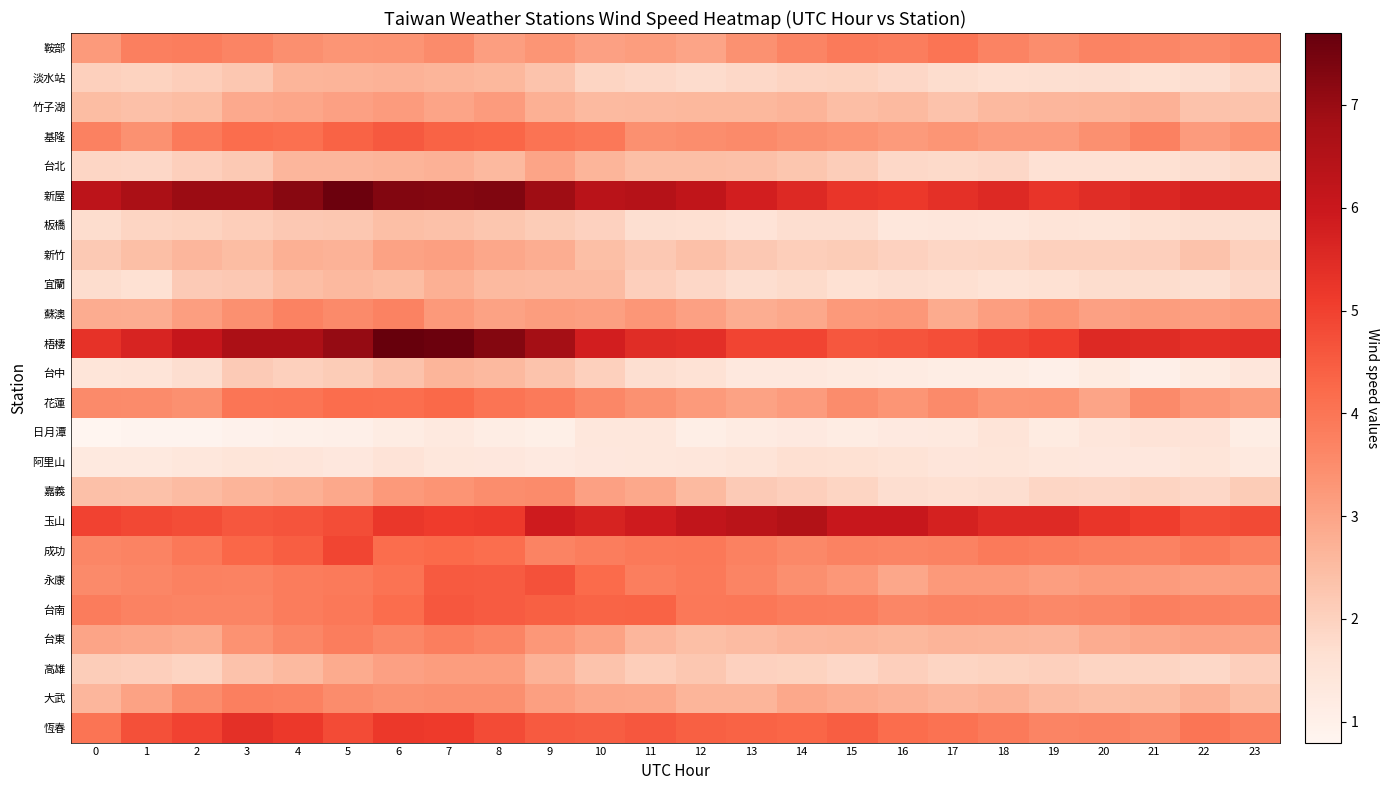

At which category does the chart reach its peak across all series?

6